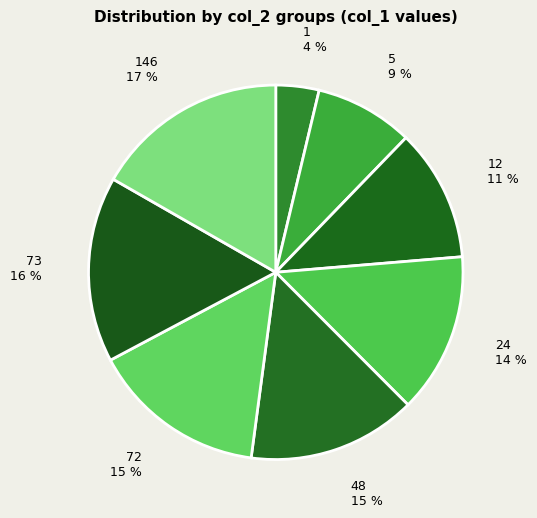

Between 73 16 % and 146 17 %, which is larger?

146 17 %